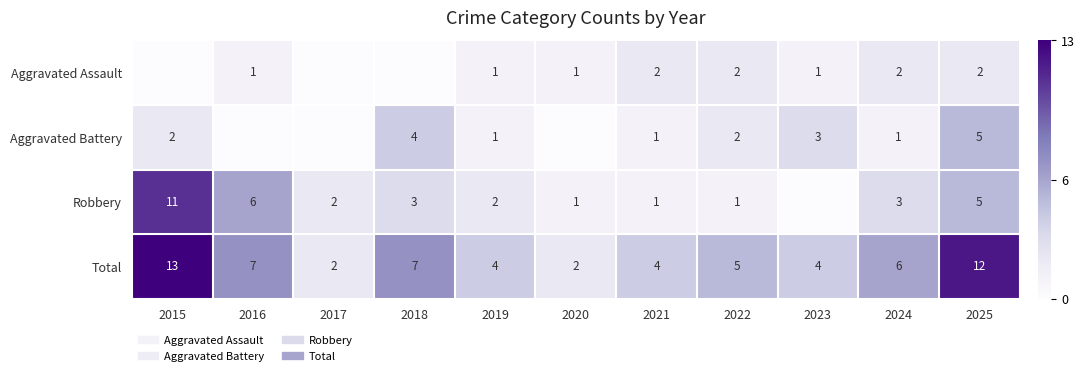

What is the spread (max minus min) of values at 2019?

3